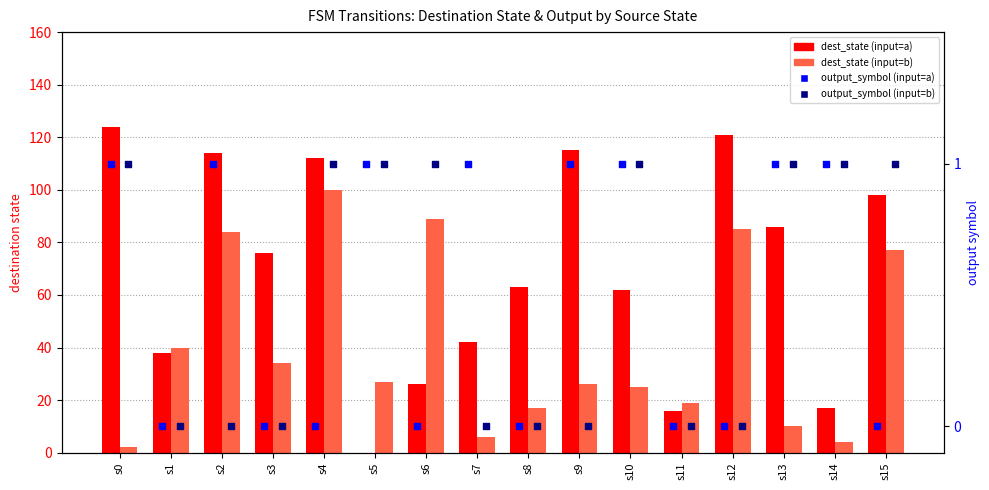

Is the value of output_symbol (input=b) at s12 greater than the value of output_symbol (input=a) at s13?

No